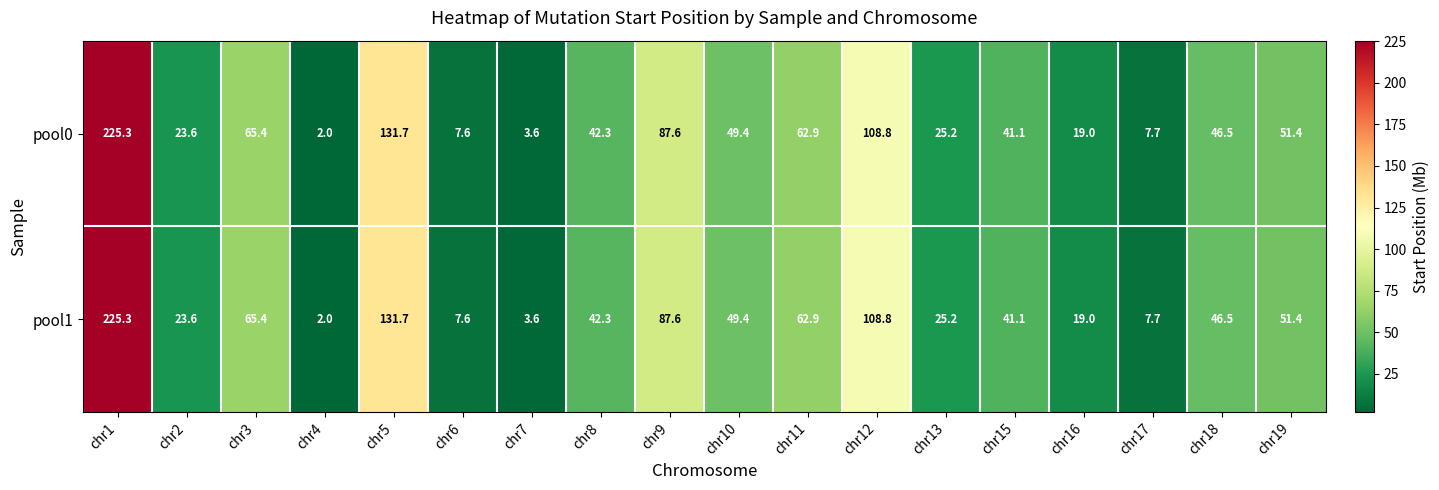

Which category has the lowest value across all series?

chr4